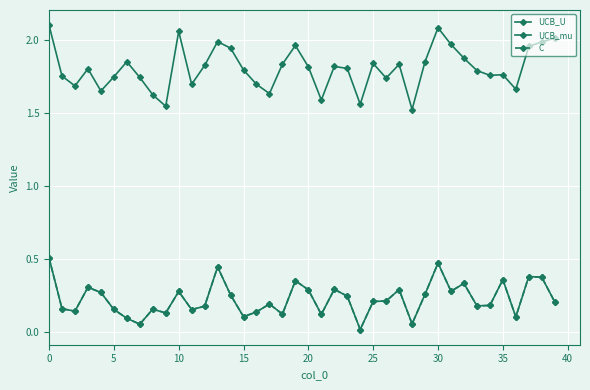

Is this an area chart (filled region under the line)?

No